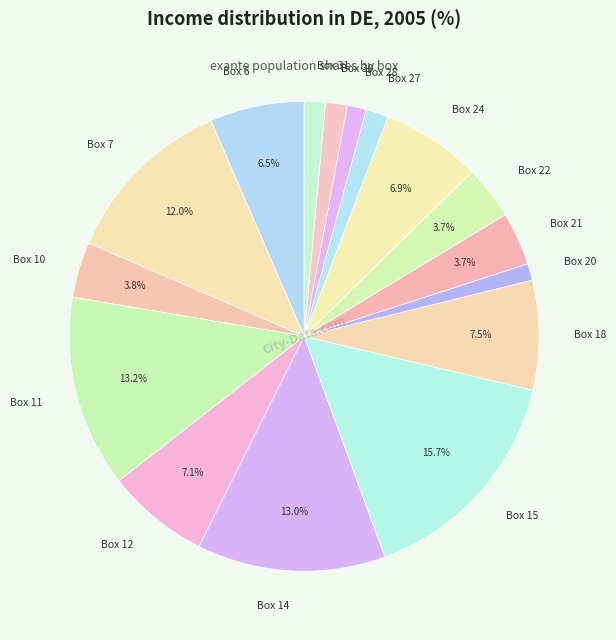

True or false: Box 24 accounts for 1% of the total.

False